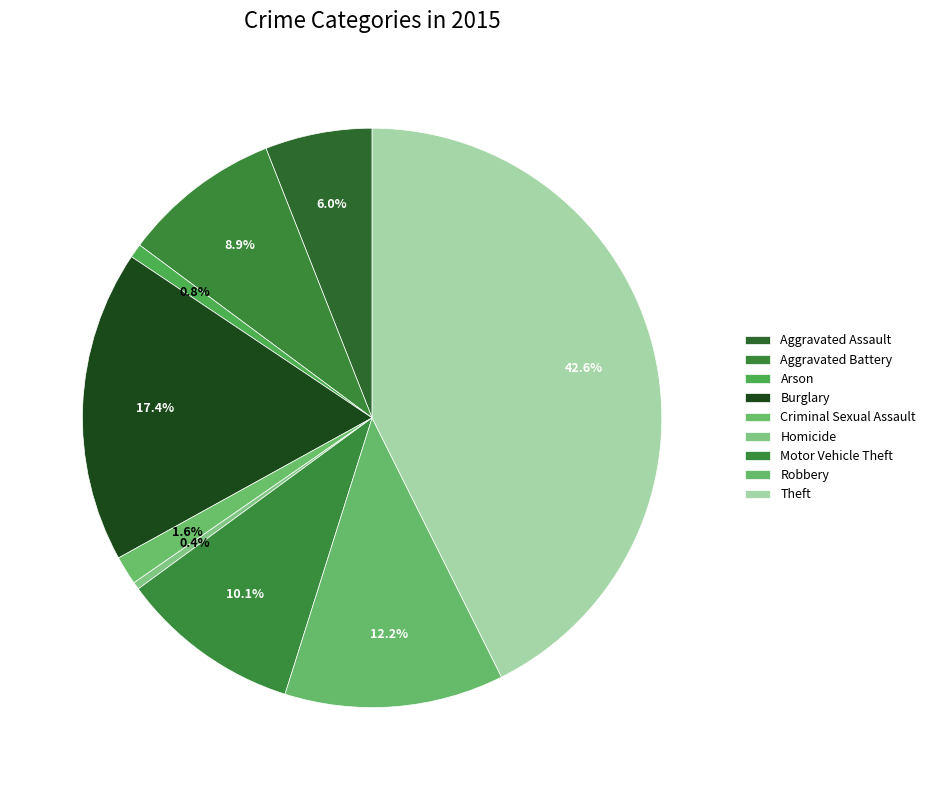

Does Theft represent more than half of the total?

No